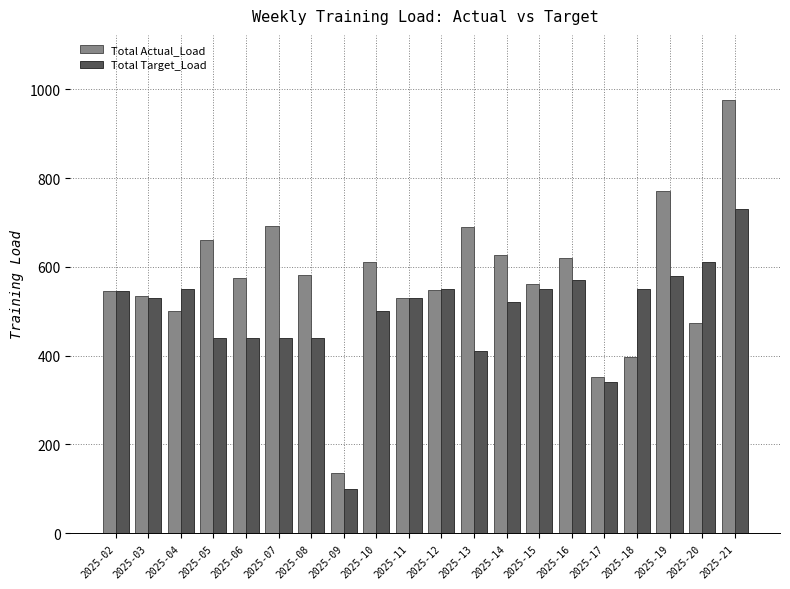

At which category is the sum across all series the highest?

2025-21